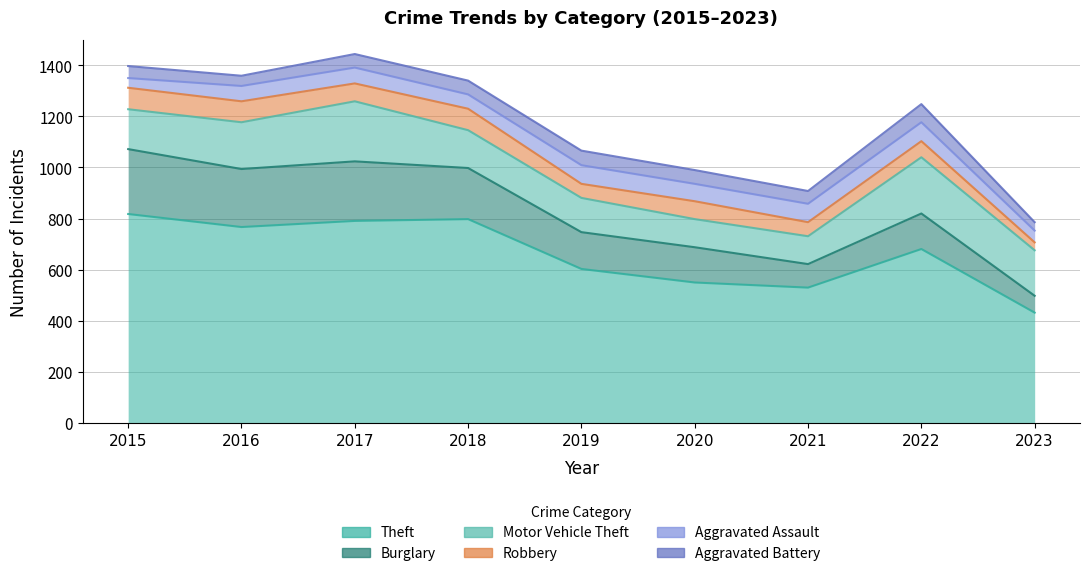

Reading right to left, list all the values displayed in this chart.

Aggravated Assault: 2023=46	2022=74	2021=72	2020=68	2019=73	2018=56	2017=62	2016=60	2015=38
Aggravated Battery: 2023=33	2022=71	2021=50	2020=54	2019=57	2018=54	2017=53	2016=40	2015=47
Burglary: 2023=66	2022=139	2021=92	2020=138	2019=144	2018=200	2017=233	2016=227	2015=254
Motor Vehicle Theft: 2023=178	2022=220	2021=109	2020=110	2019=134	2018=148	2017=235	2016=183	2015=156
Robbery: 2023=31	2022=63	2021=55	2020=70	2019=55	2018=84	2017=70	2016=82	2015=84
Theft: 2023=432	2022=681	2021=530	2020=550	2019=603	2018=798	2017=791	2016=767	2015=818